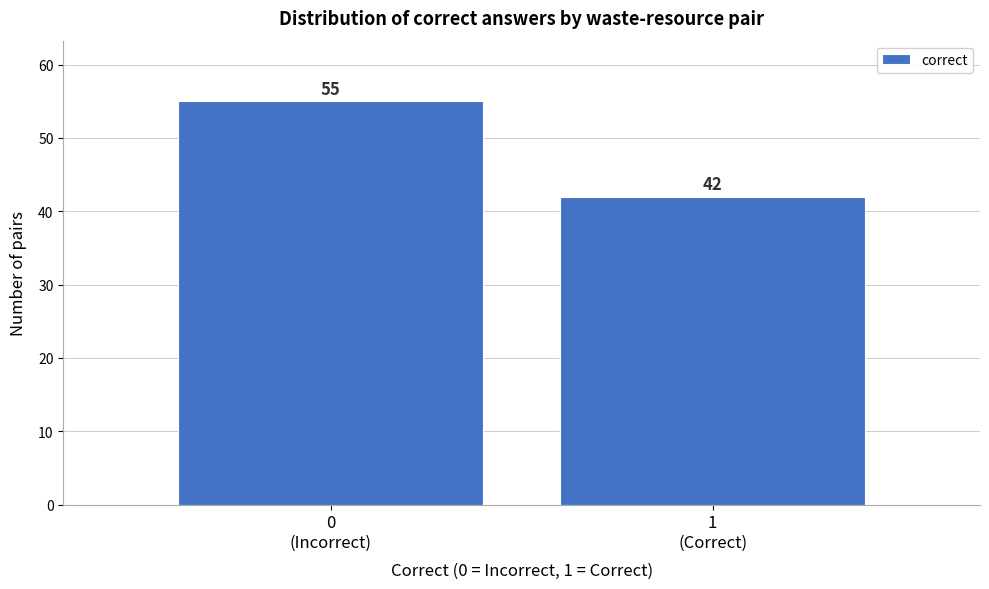

Reading right to left, extract all data points from this chart.

42	55